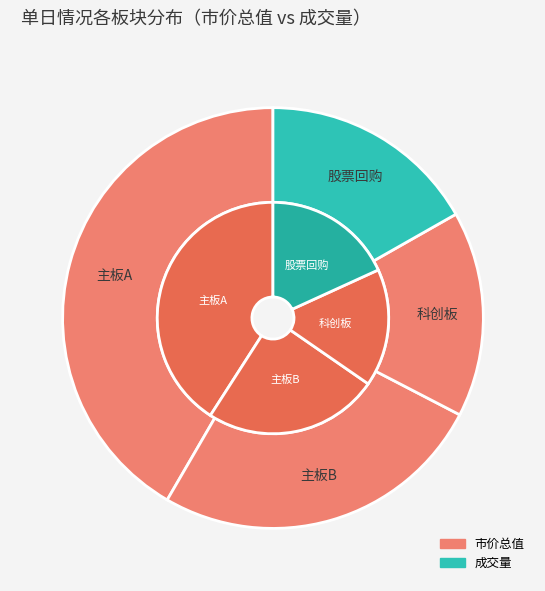

To the nearest percent, what is the combined percentage of 主板A and 科创板?

57%